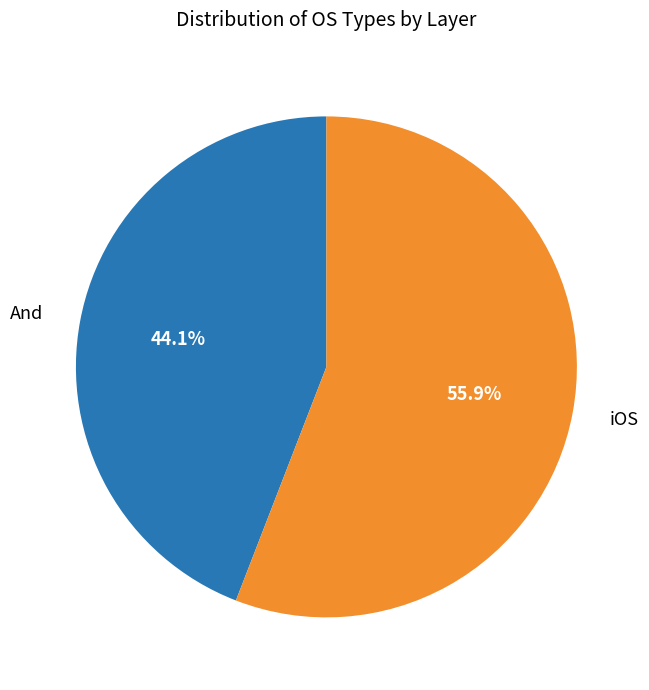

To the nearest percent, what percentage of the pie is iOS?

56%